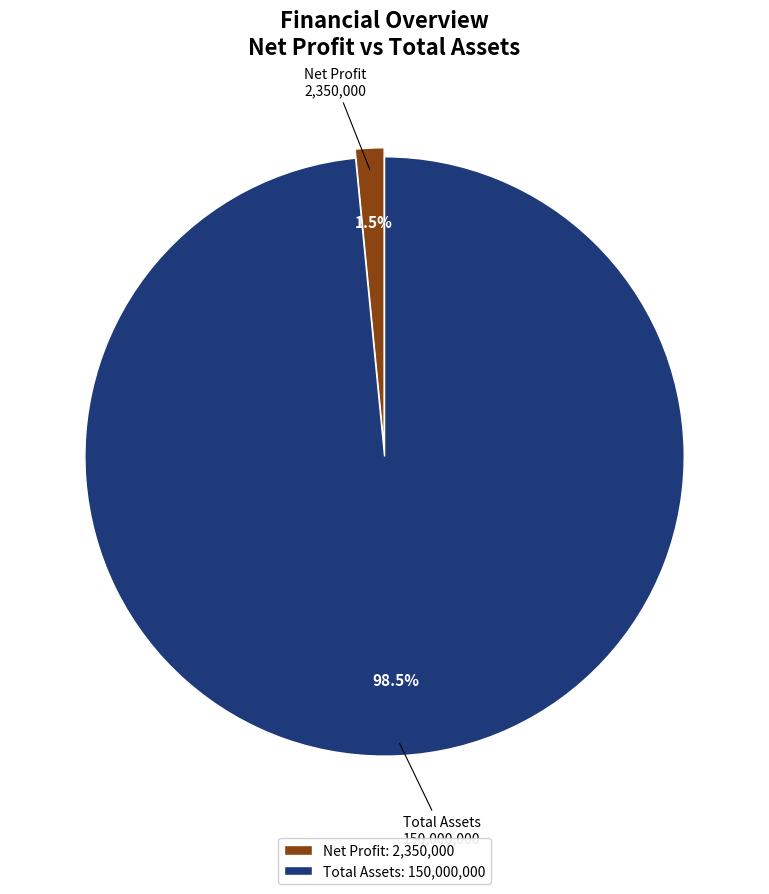

What is the smallest slice in the pie chart?

Net Profit